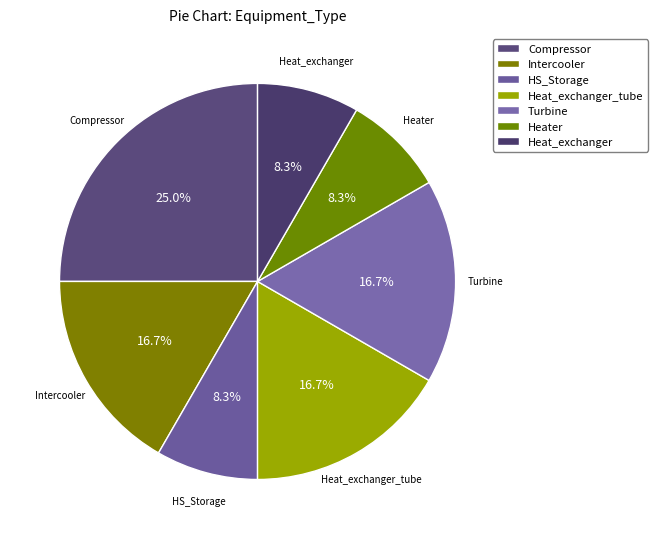

Is it true that Heater is 1% of the pie?

False